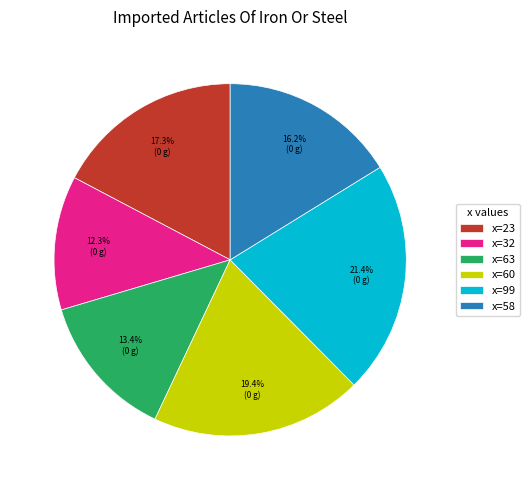

Does x=60 account for over 50% of the chart?

No